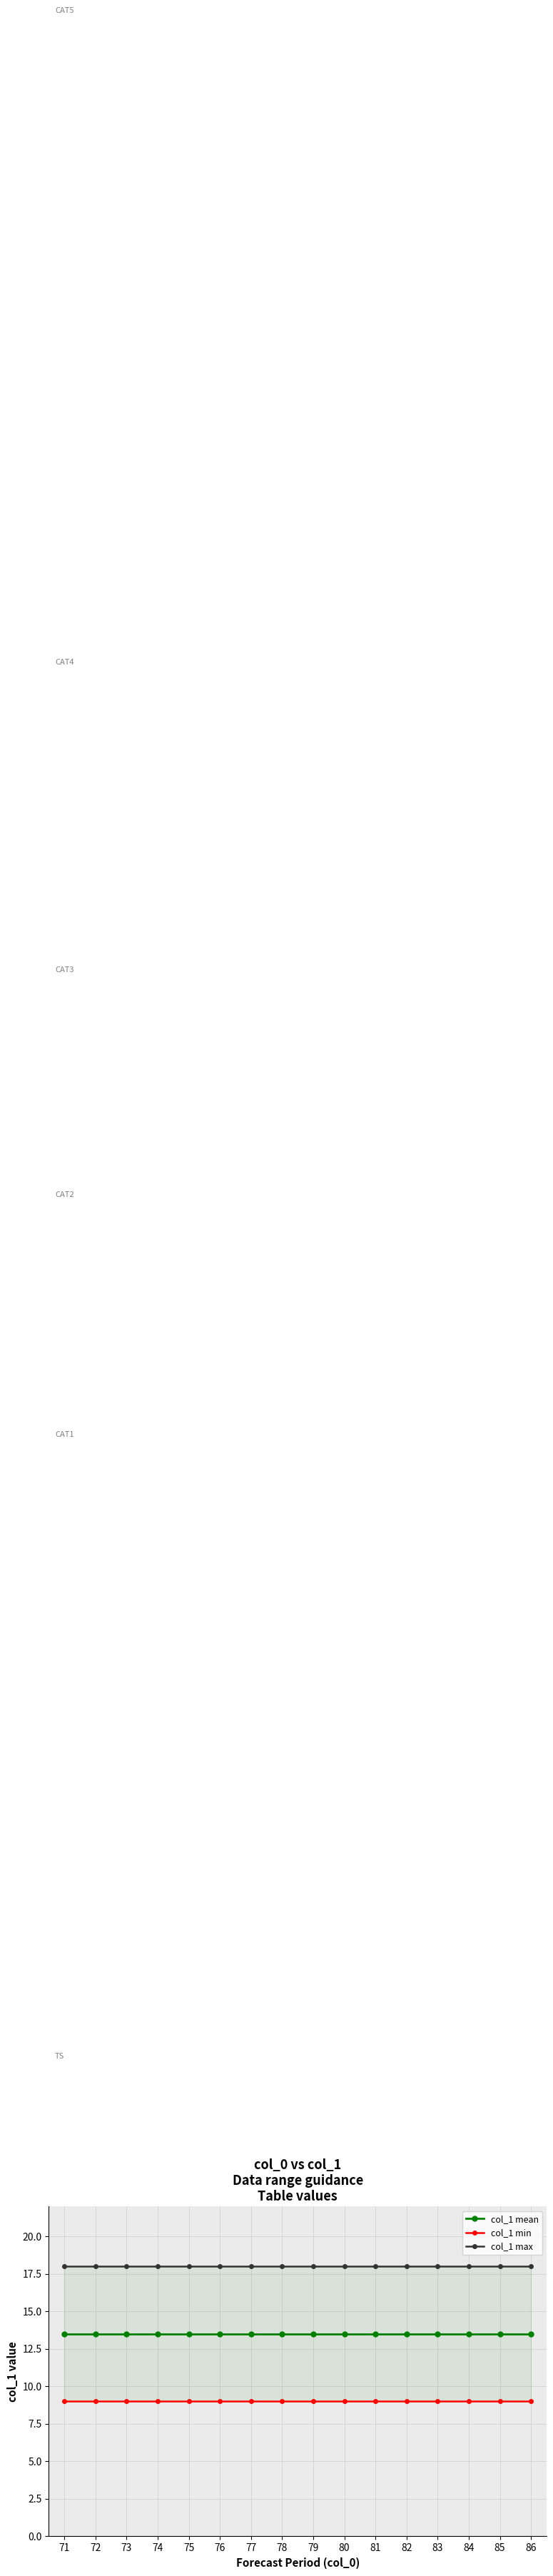

At which category is the sum across all series the highest?

71